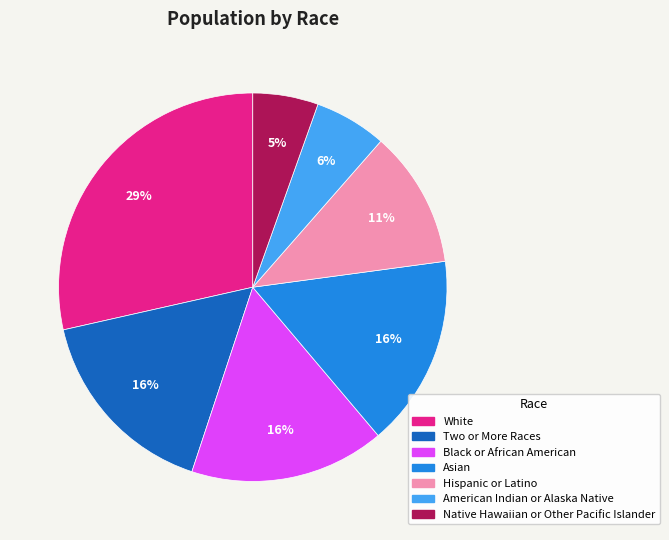

Does Native Hawaiian or Other Pacific Islander represent more than half of the total?

No